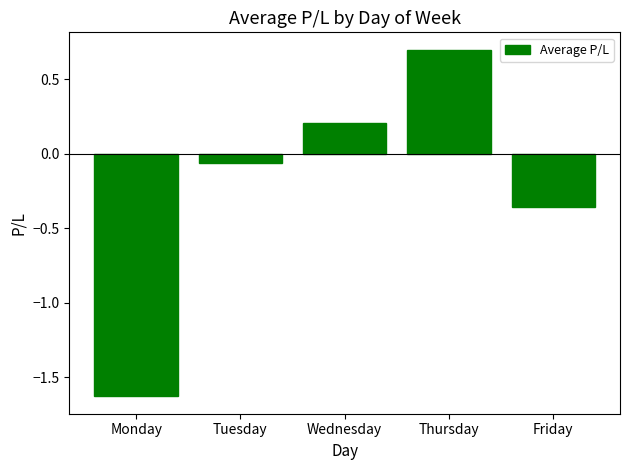

What is the value of the 4th bar from the left?

0.7